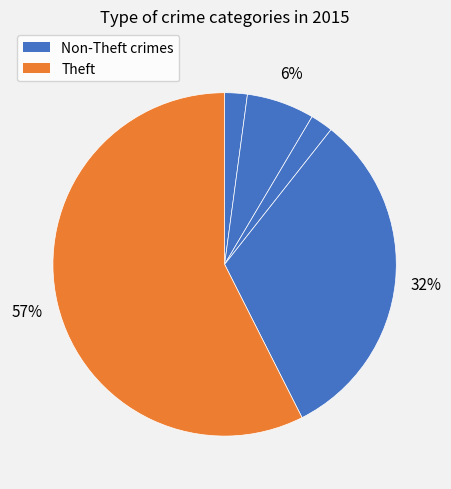

To the nearest percent, what is the average slice percentage?

20%